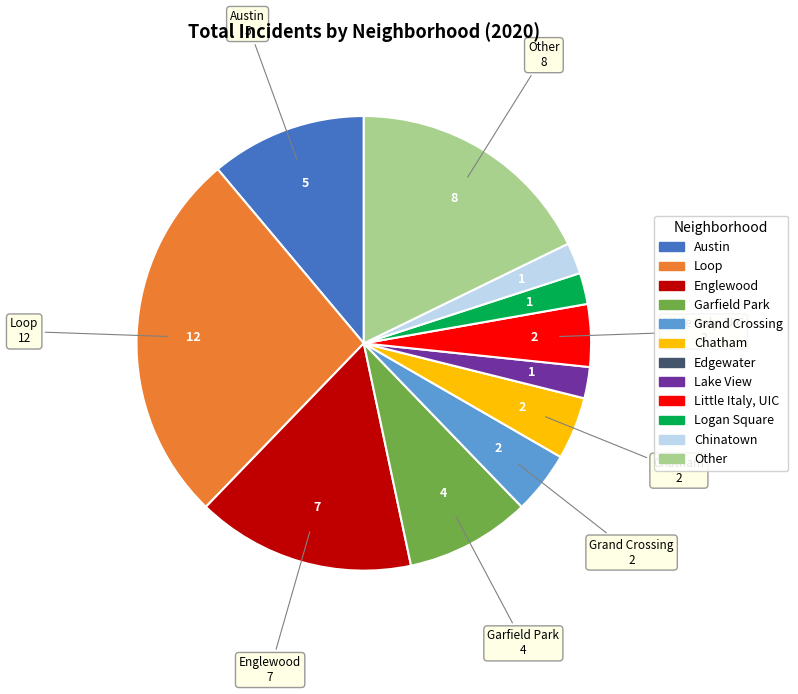

Which has a higher value, Austin or Garfield Park?

Austin